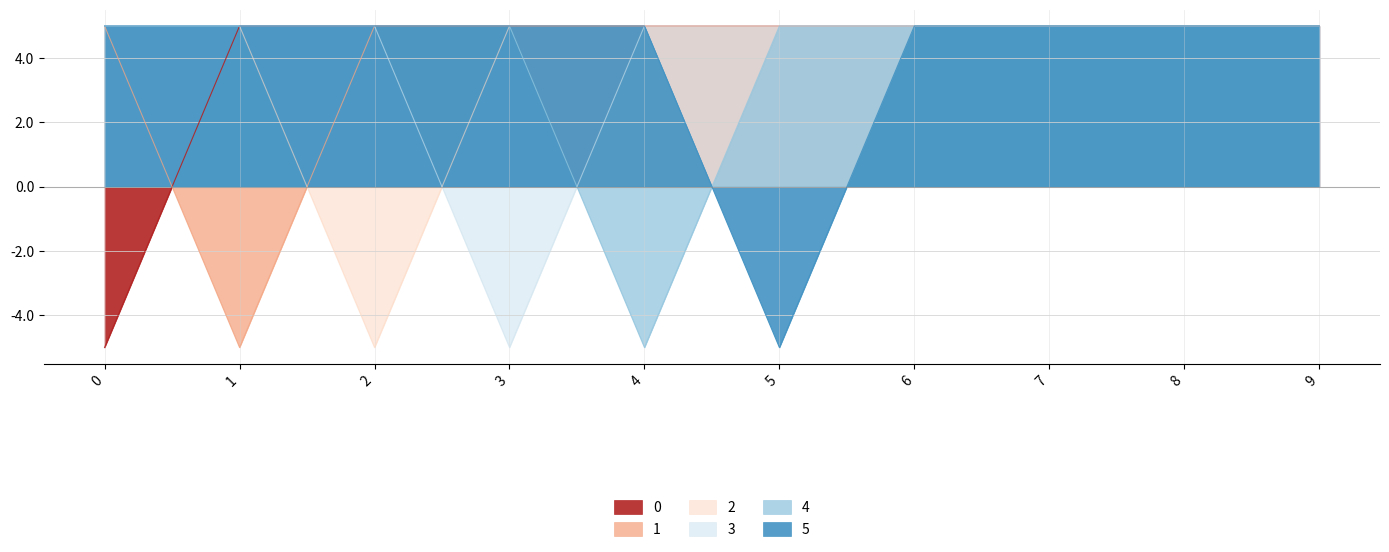

At which category is the sum across all series the highest?

6